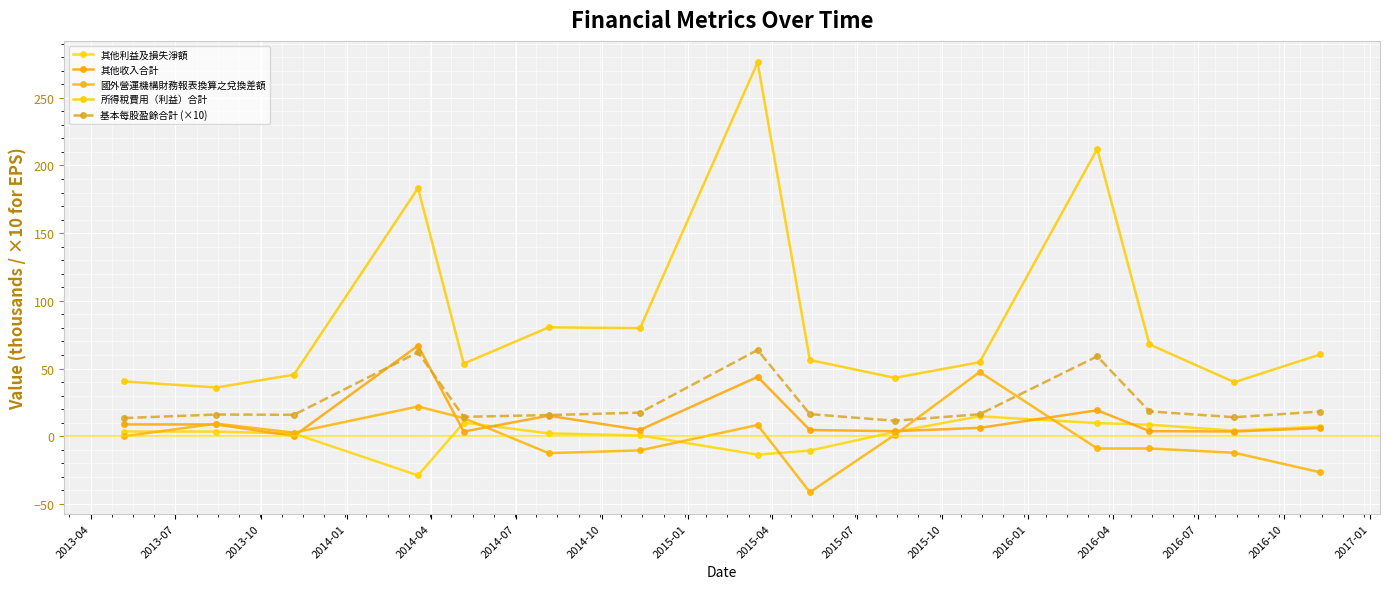

What is the difference between the maximum and minimum values in the 其他利益及損失淨額 series?

43.7